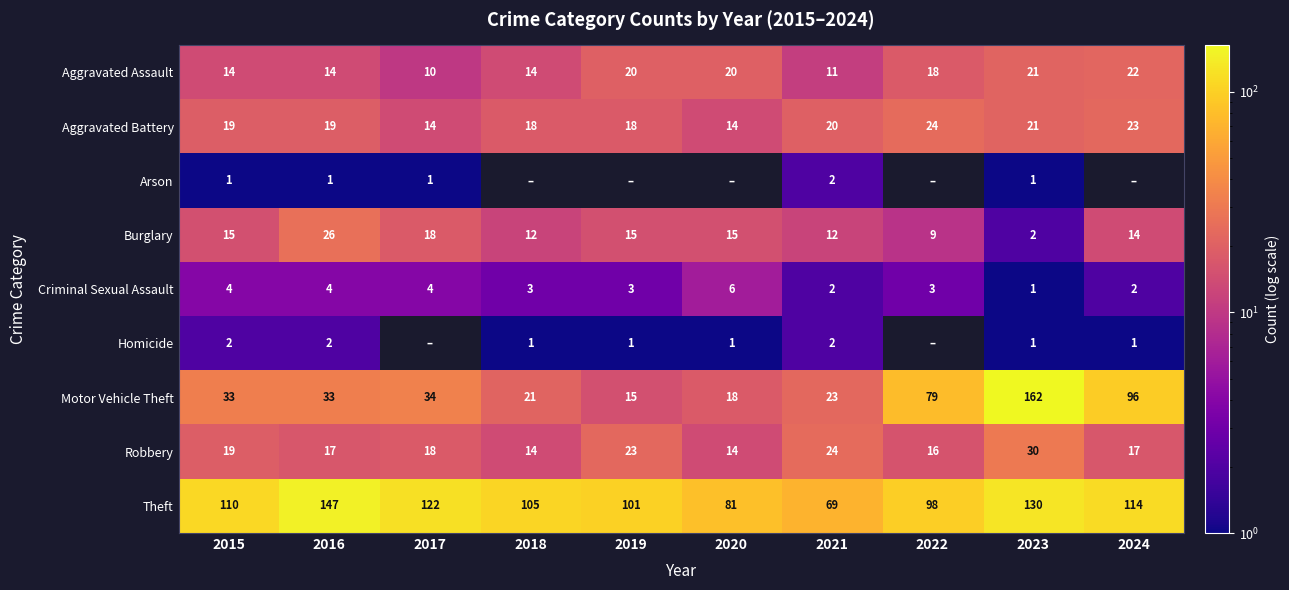

Is the value of Burglary at 2024 greater than the value of Aggravated Assault at 2023?

No